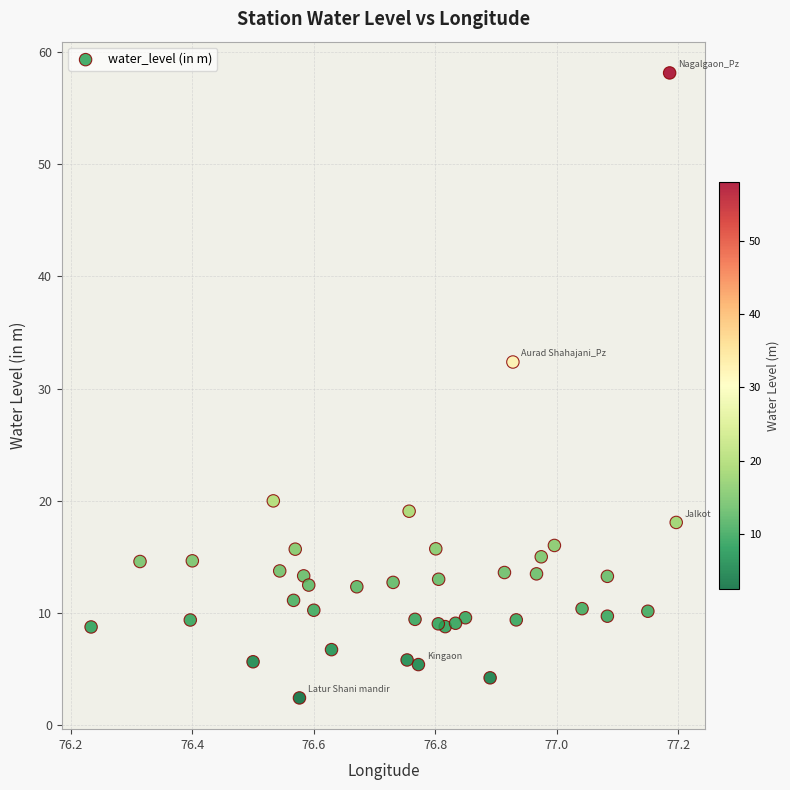

What is the range of Y values (max minus min)?

55.7